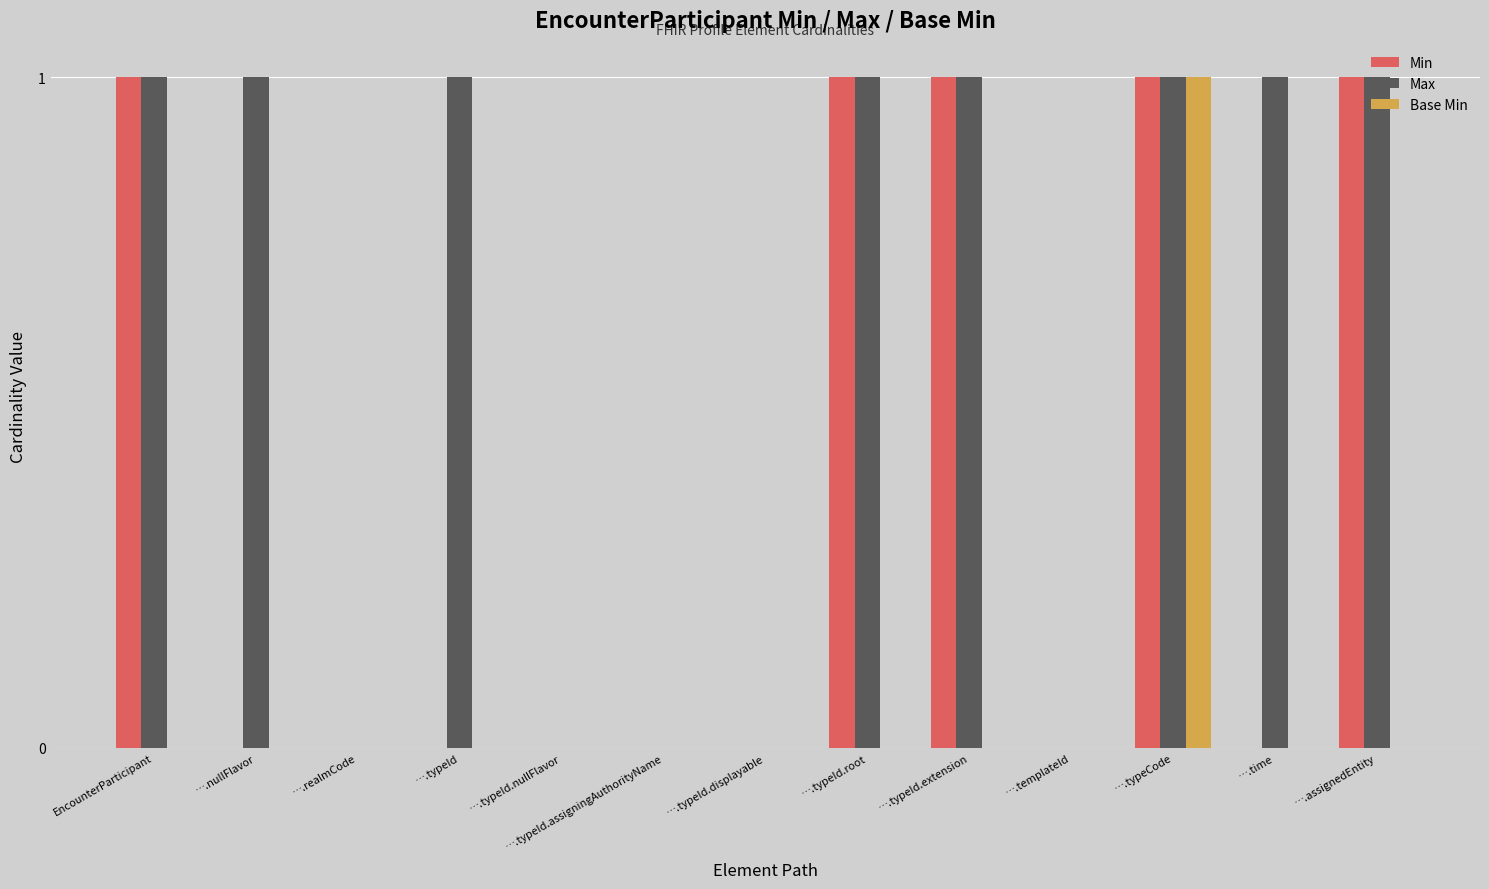

Are the bars horizontal?

No